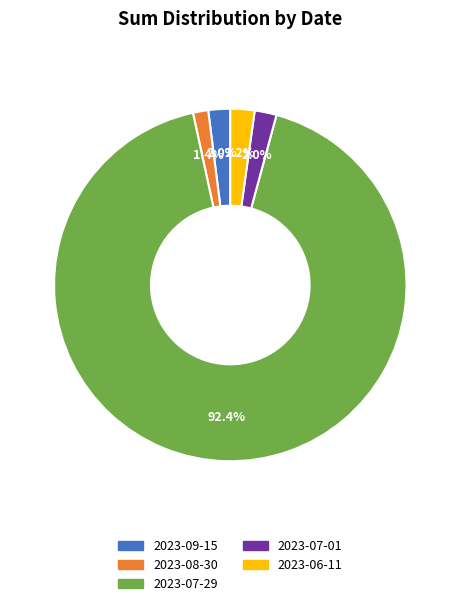

To the nearest percent, what is the difference between the largest and smallest slice percentages?

91%